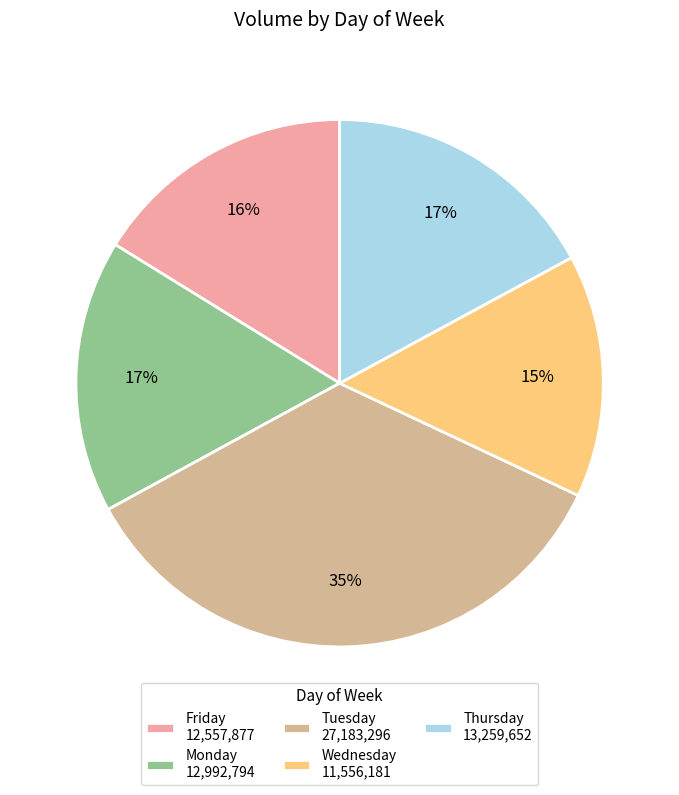

To the nearest percent, what is the average slice percentage?

20%